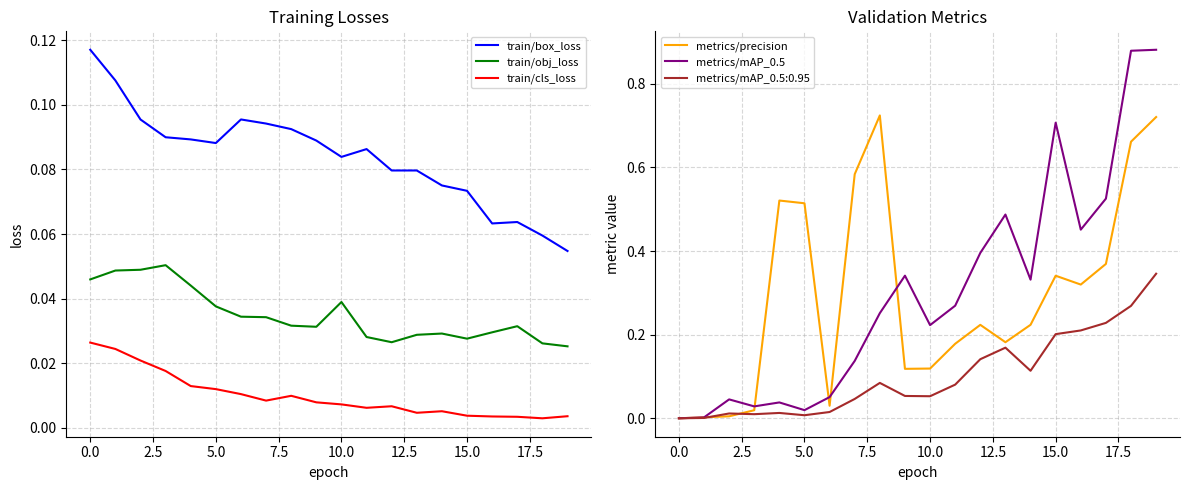

True or false: train/obj_loss and train/box_loss cross at least once.

False